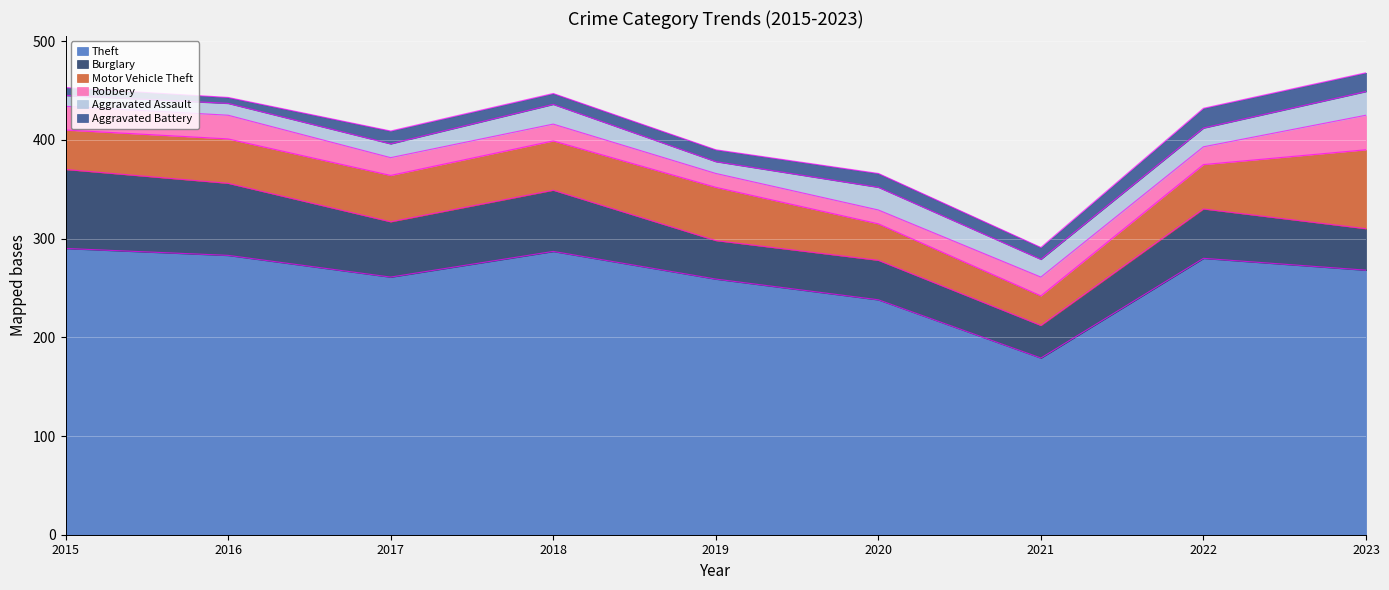

What are all the series names shown in the legend?

Theft, Burglary, Motor Vehicle Theft, Robbery, Aggravated Assault, Aggravated Battery